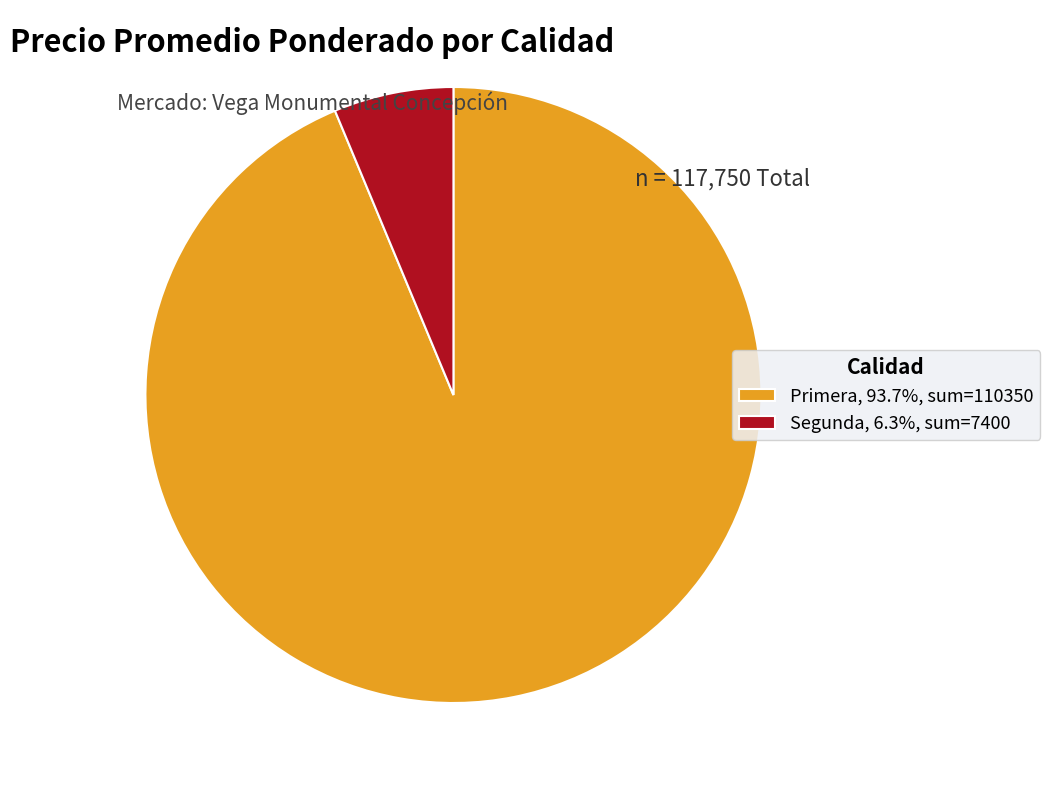

Does any single category account for the majority?

Yes